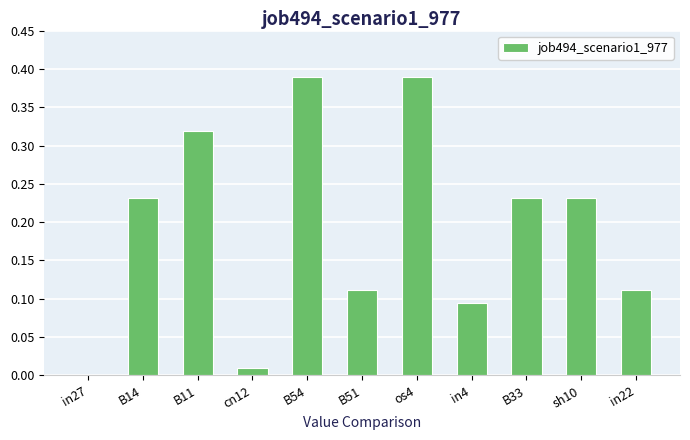

Count the number of categories in the chart.

11